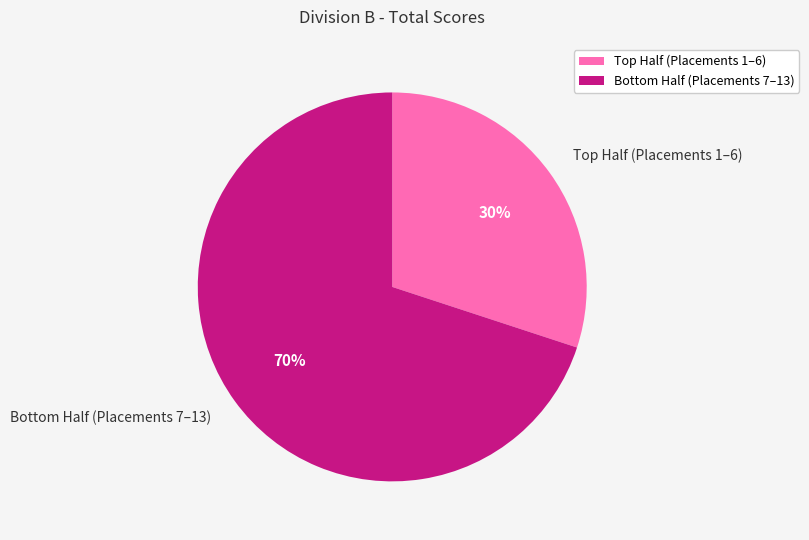

Rank the categories by value from highest to lowest.

Bottom Half (Placements 7–13), Top Half (Placements 1–6)